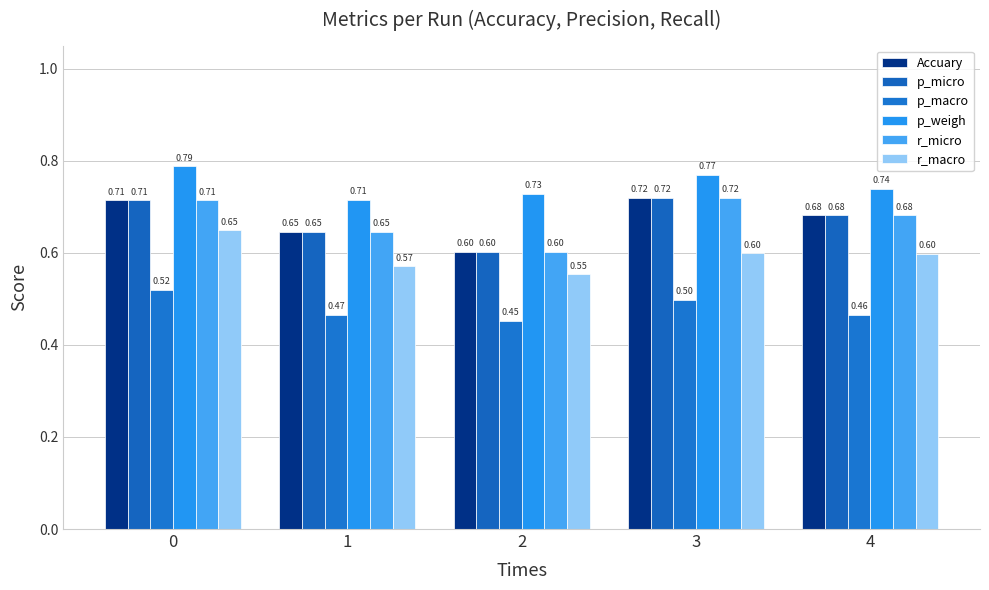

What is the total value across all series at 4?

3.8